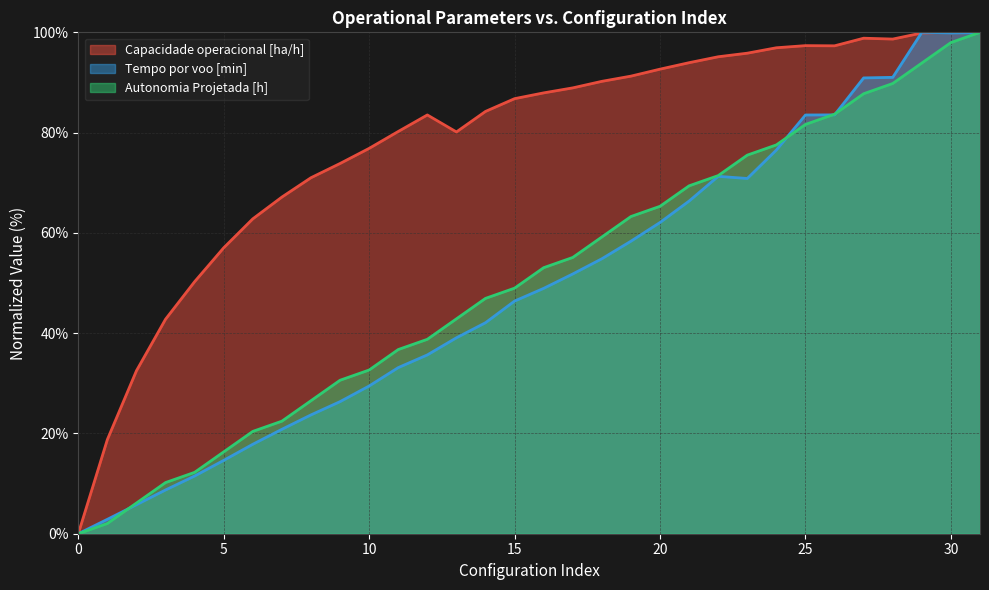

The Tempo por voo [min] series shows 100.0 at 29. True or false?

True